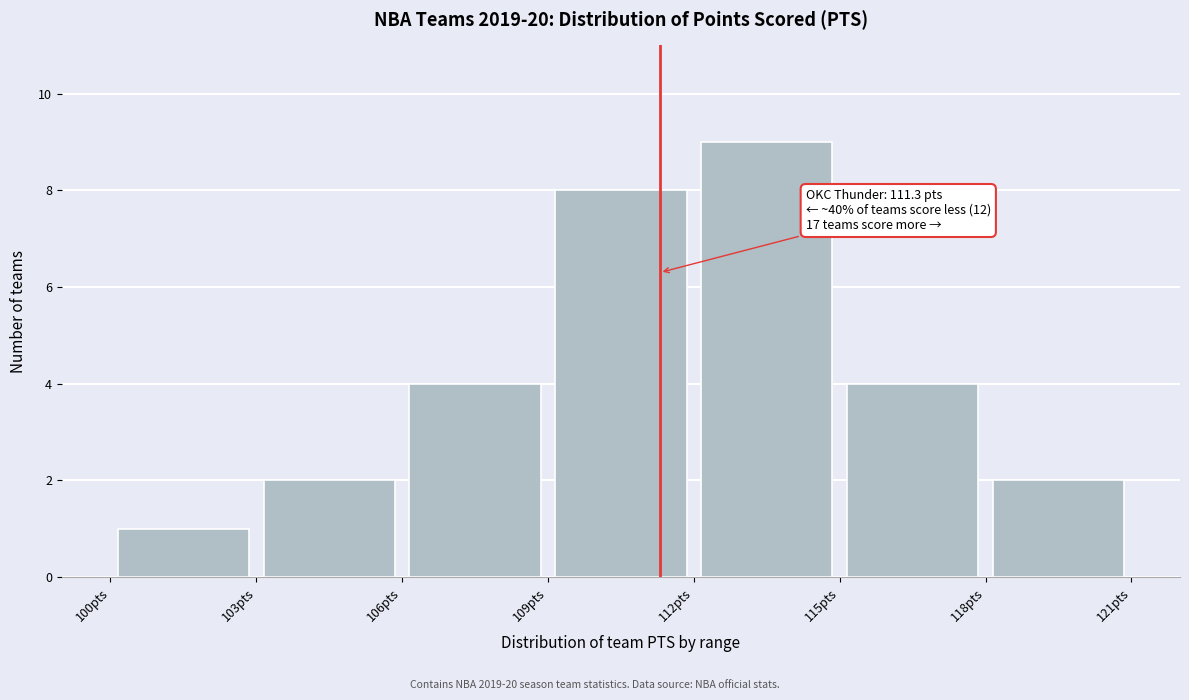

Which range on the x-axis has the tallest bar?

112 to 115